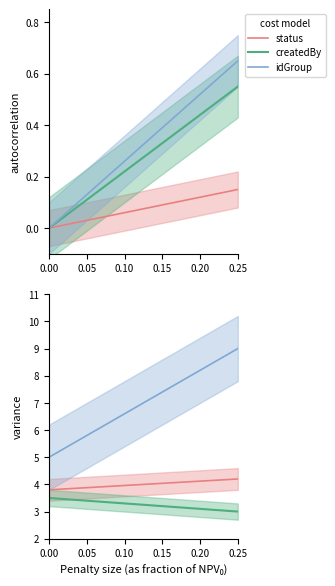

Does the chart have visible grid lines?

No